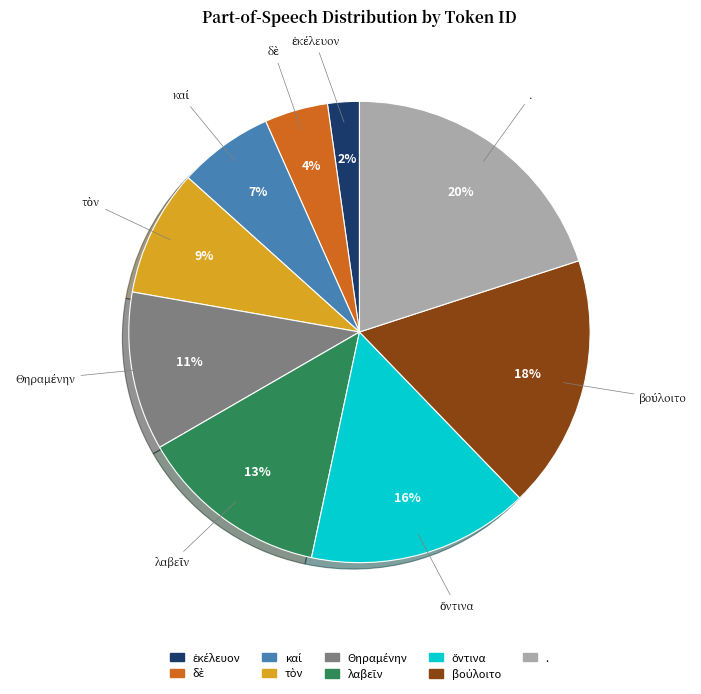

Which category has the biggest portion of the pie?

.